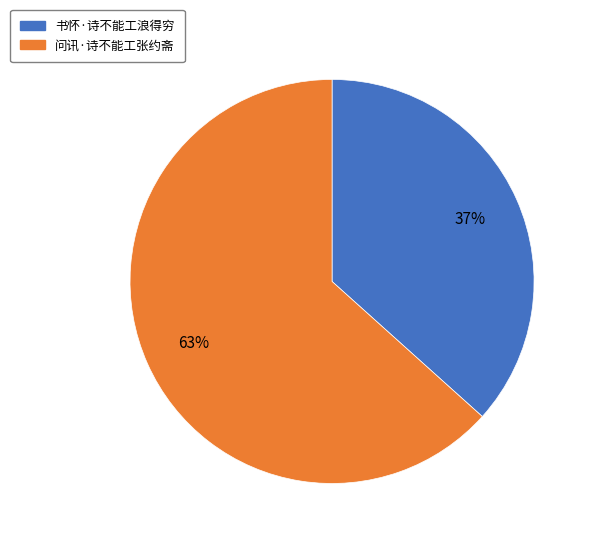

What is the smallest slice in the pie chart?

书怀·诗不能工浪得穷